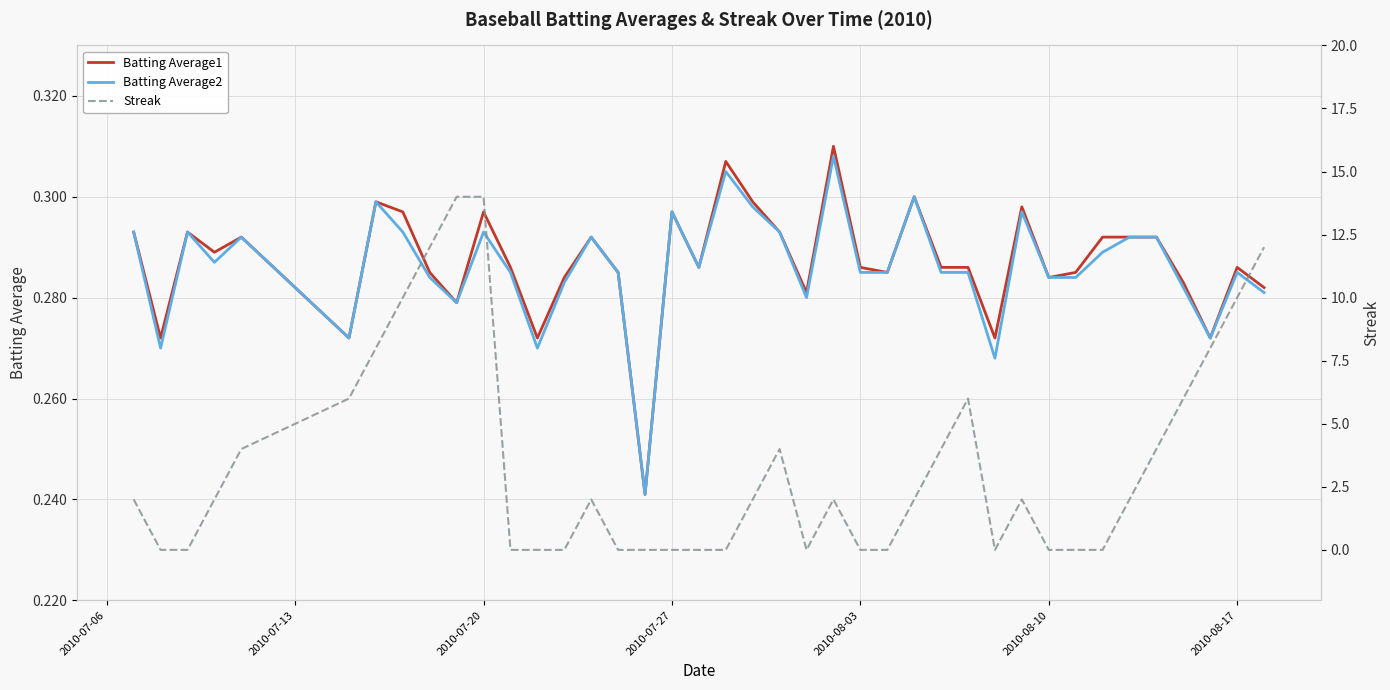

How many values in Streak are above zero?

23